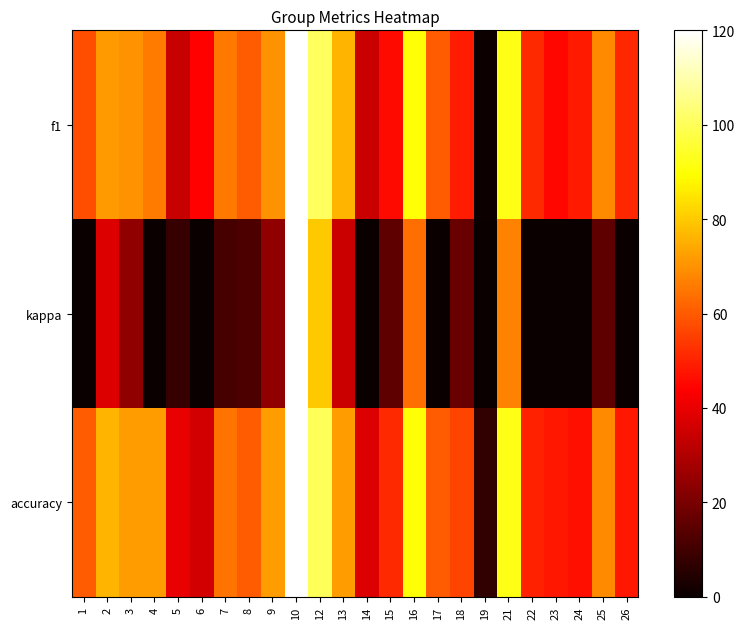

What is the difference between the highest and lowest values at 9?

48.0